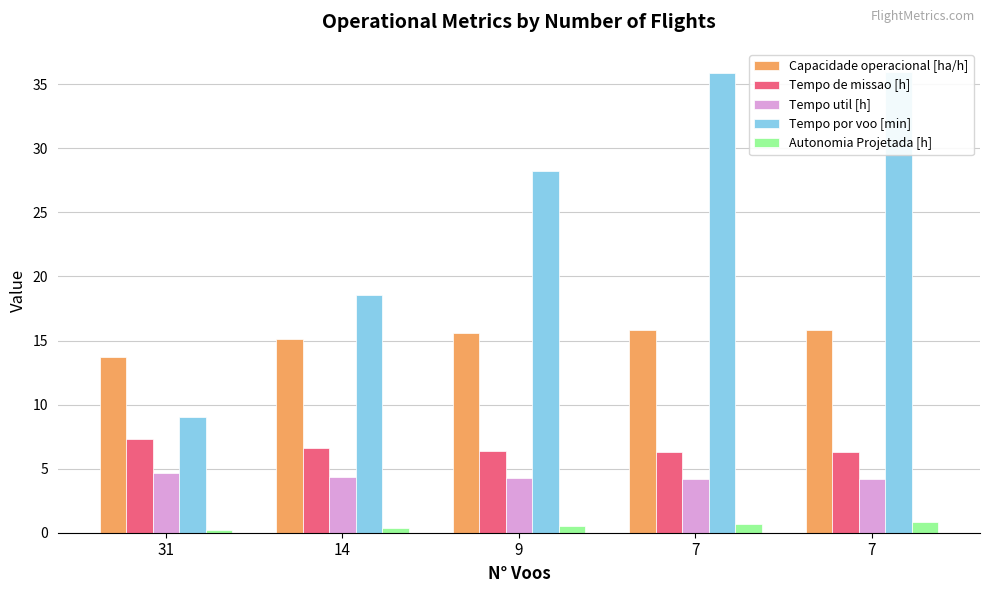

At which label does Capacidade operacional [ha/h] first exceed 15?

14